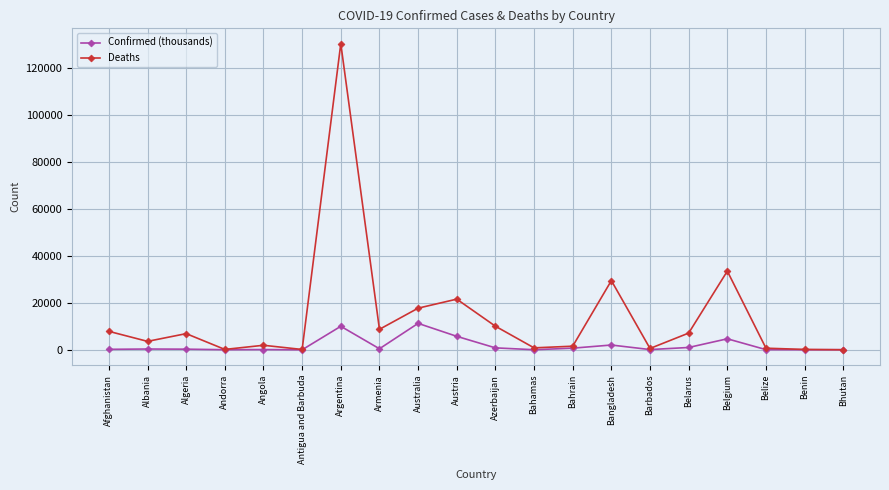

Which series changed the most between Australia and Barbados?

Deaths